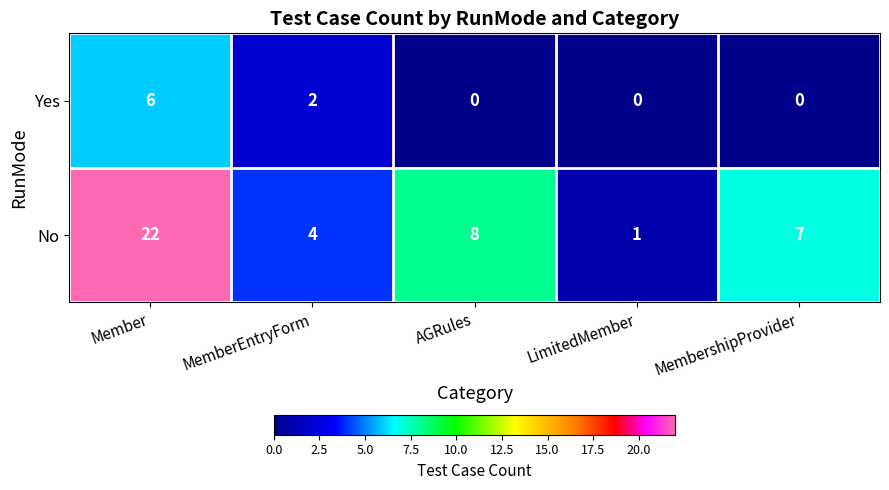

Which series changed the most between MemberEntryForm and AGRules?

No